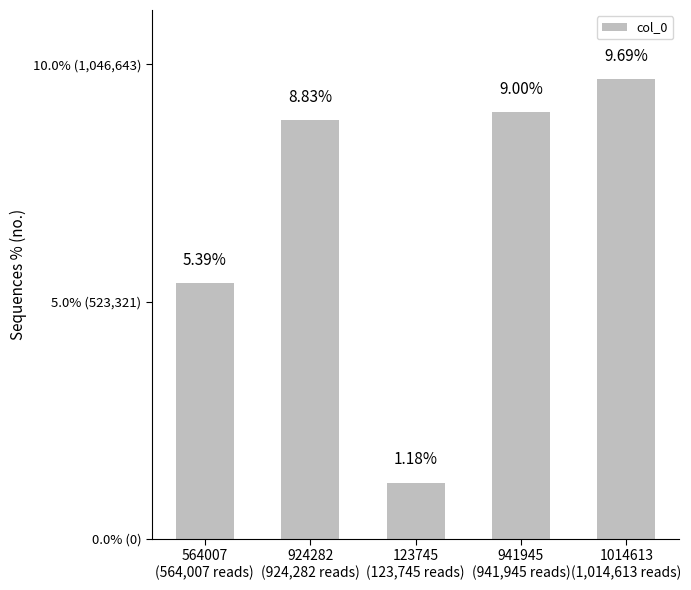

Reading left to right, what are all the values shown in this chart?

5.4	8.8	1.2	9.0	9.7